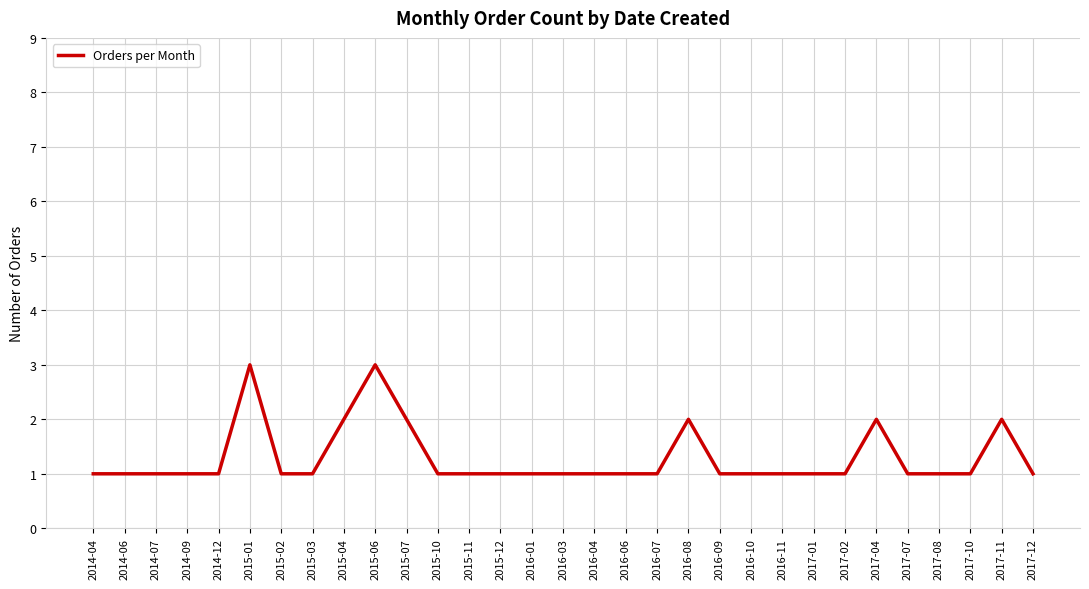

What is the sum of the values at 2015-04 and 2016-03?

3